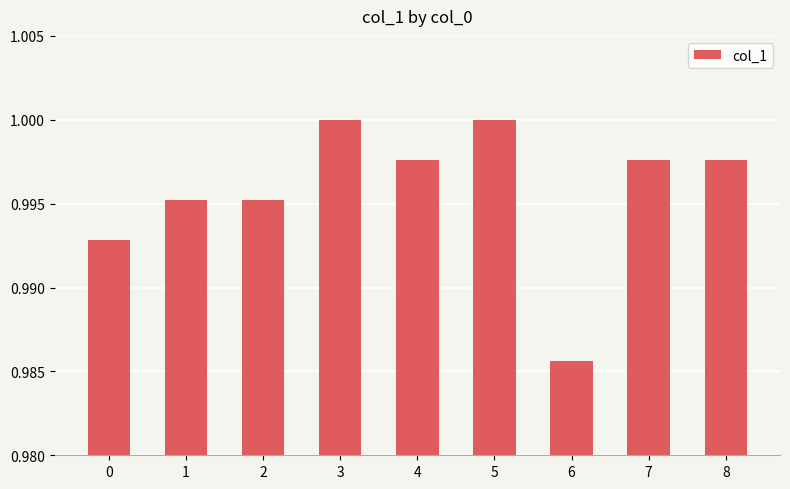

True or false: the data shows 1.4 at 1.

False